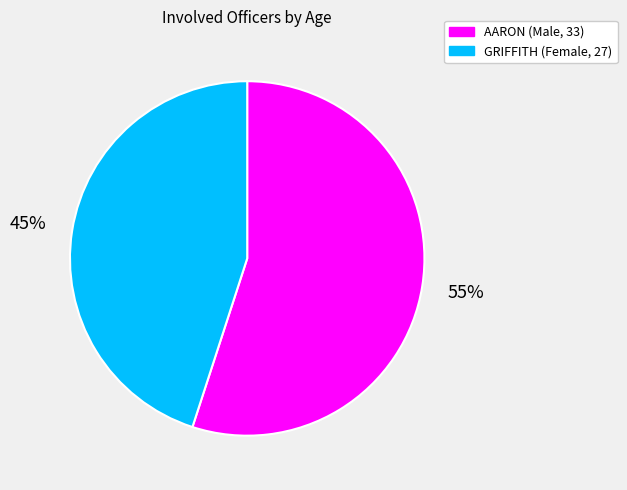

What is the largest slice in the pie chart?

AARON